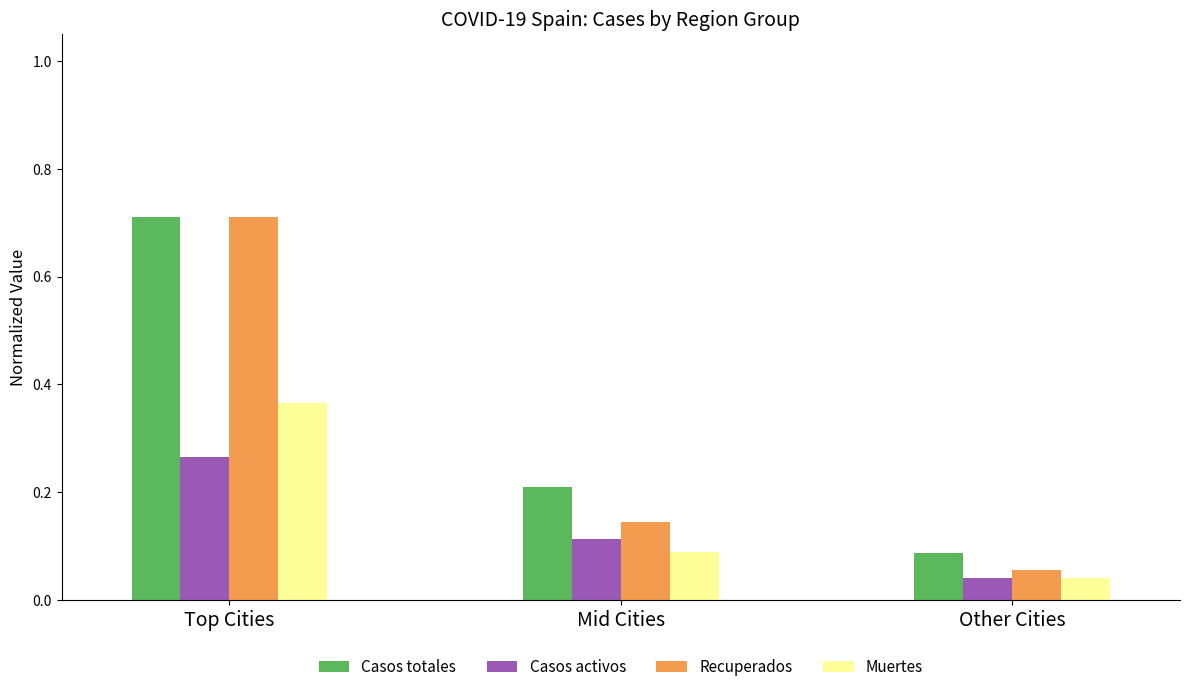

Which category has the lowest value across all series?

Other Cities